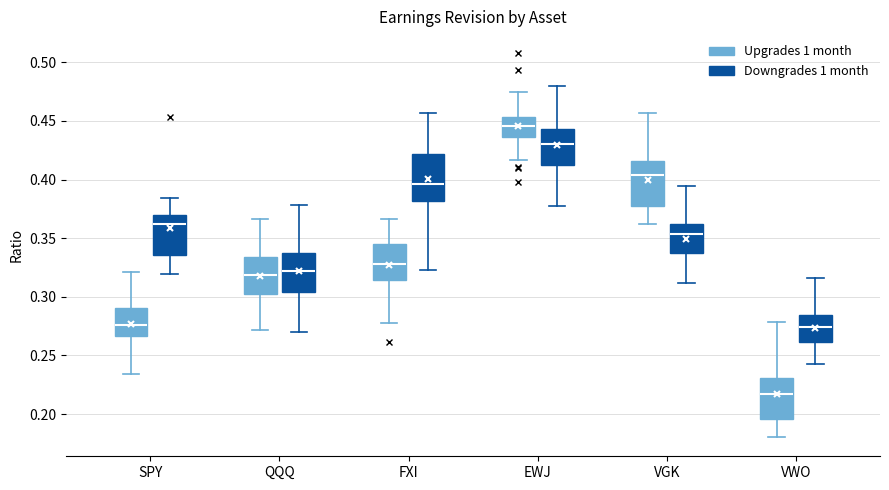

Which box has the lowest median line?

VWO (Upgrades 1 month)